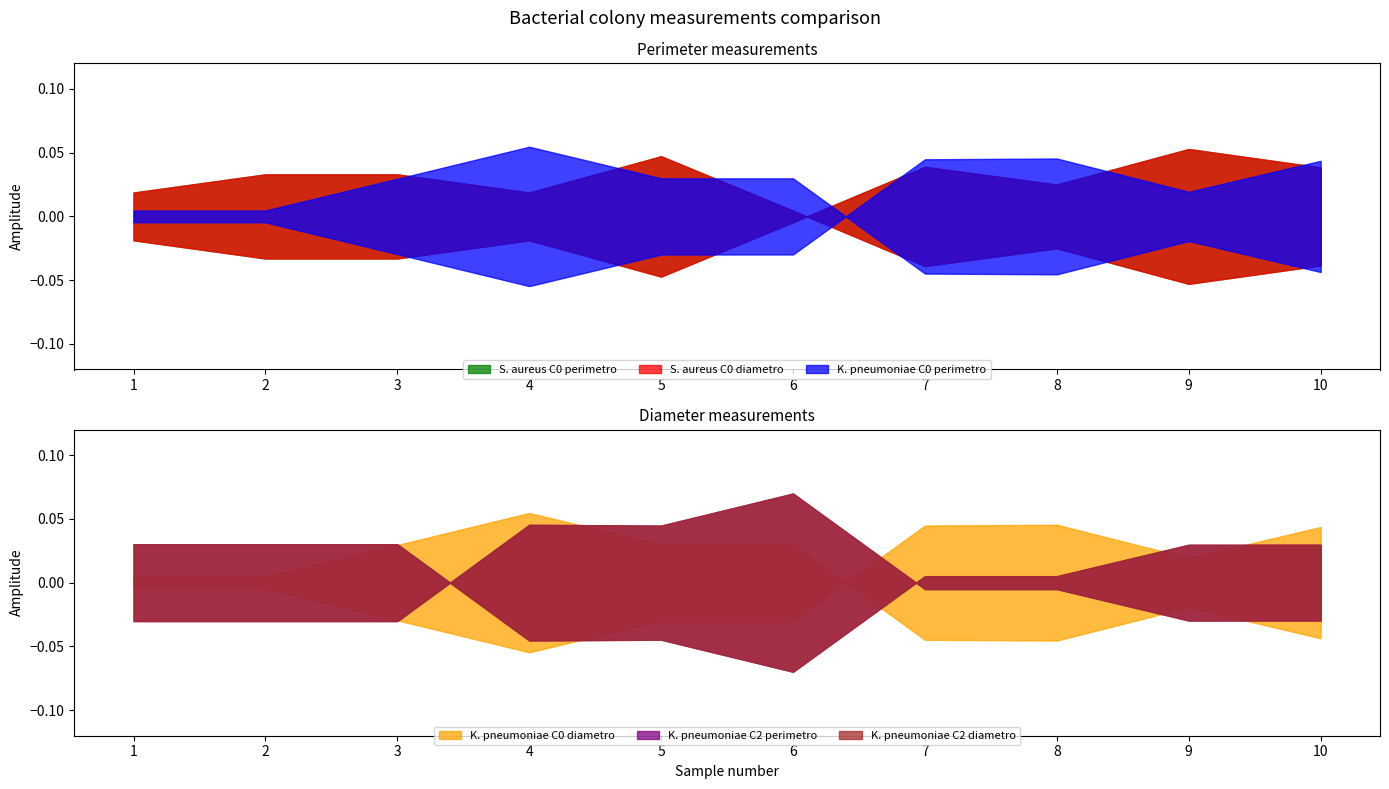

Is the value of S. aureus C0 diametro at 3 greater than the value of K. pneumoniae C2 perimetro at 4?

No